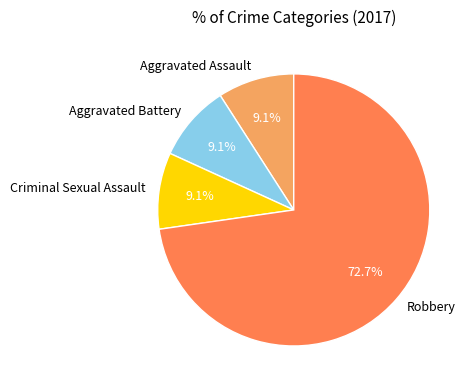

How many slices are in this pie chart?

4